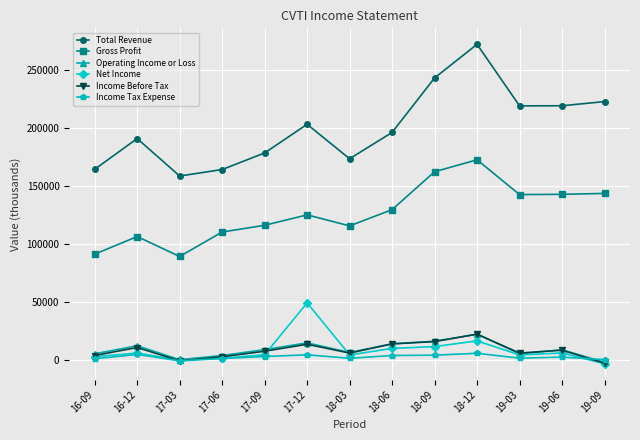

What is the difference between the highest and lowest values at 19-09?

226100